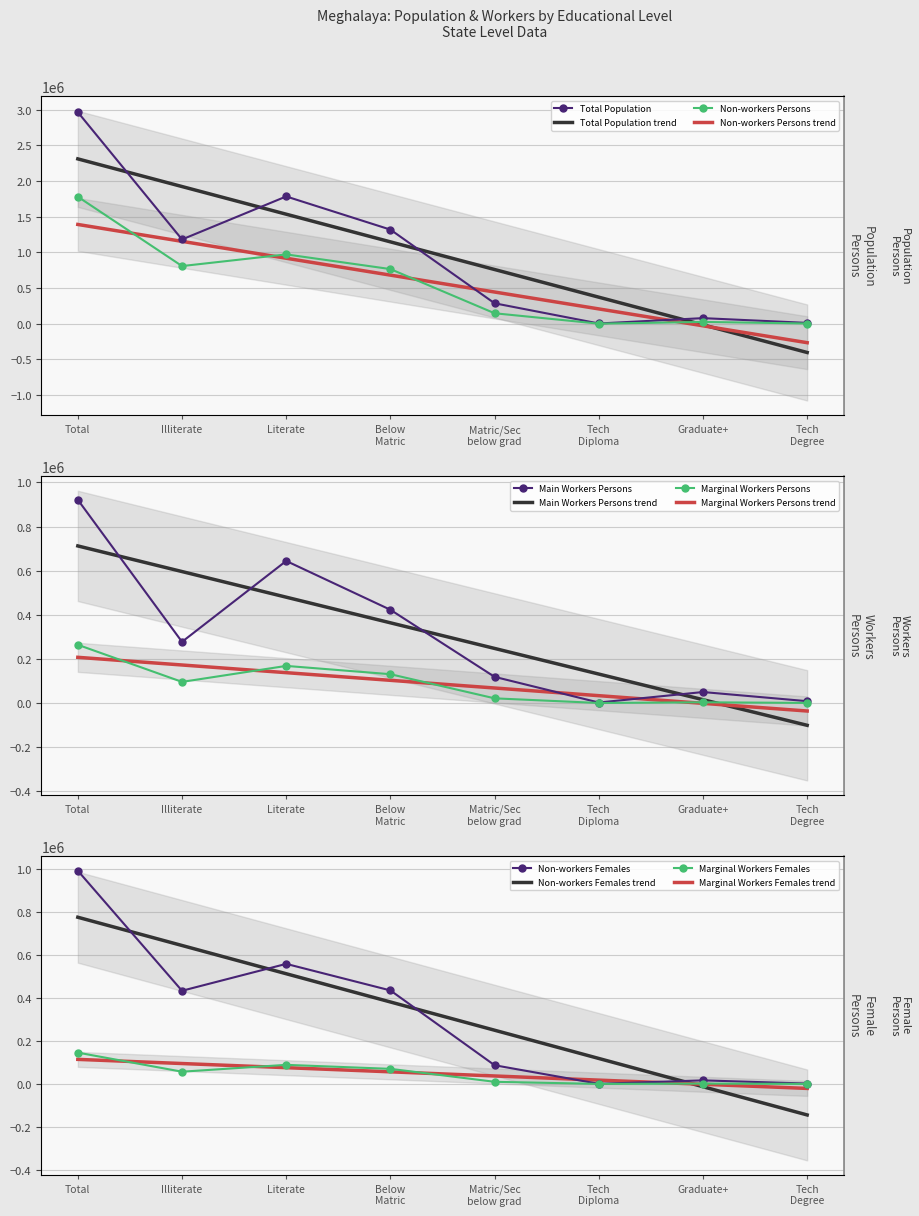

What are all the series names shown in the legend?

Non-workers Persons, Marginal Workers Persons, Main Workers Persons, Total Population, Non-workers Females, Marginal Workers Females